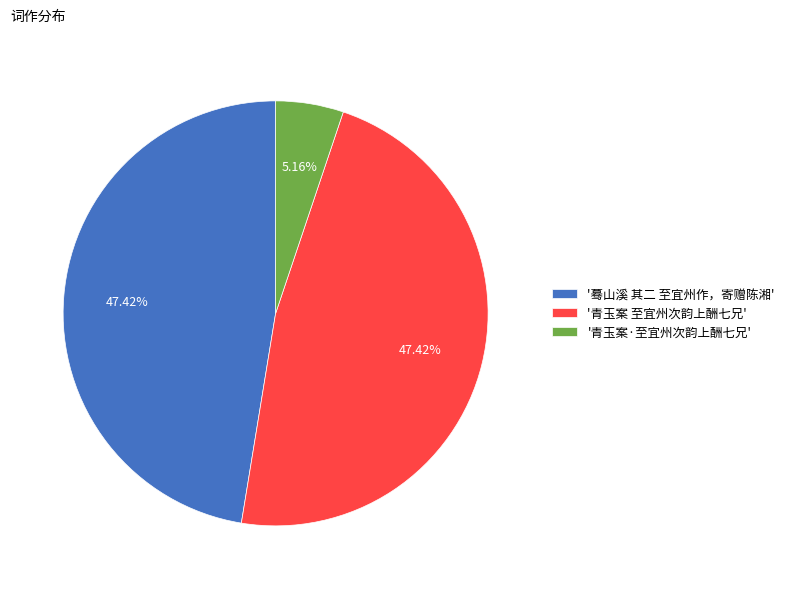

Is there a majority slice in this chart?

No